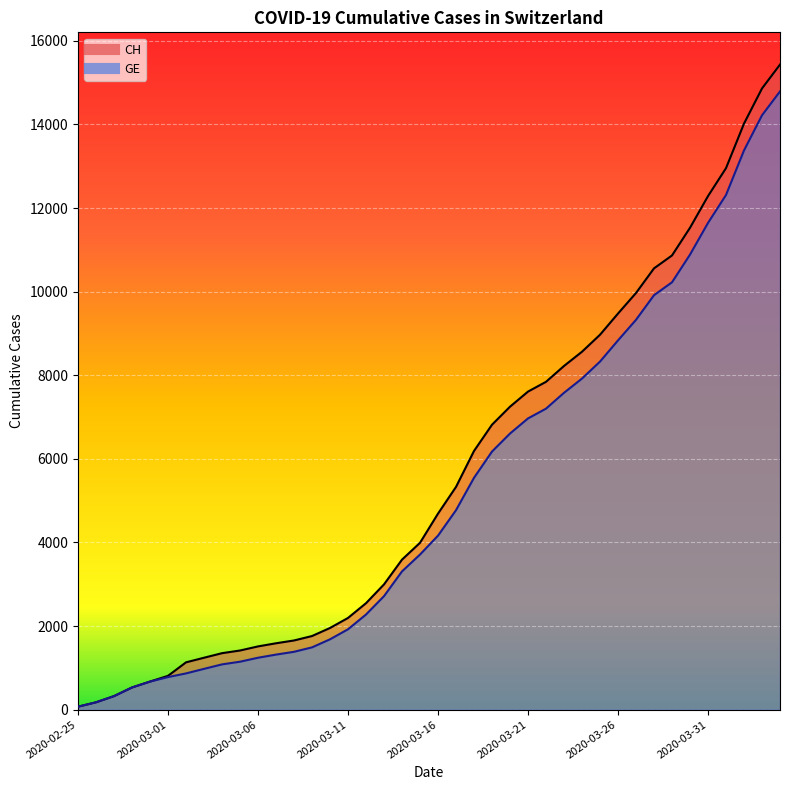

What is the total value across all series at 2020-03-11?

4119